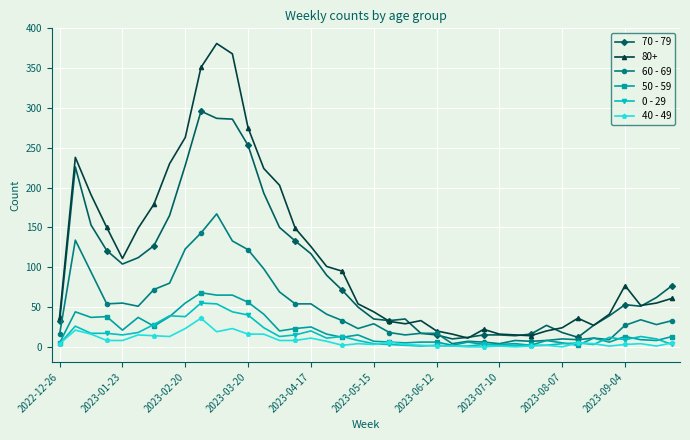

True or false: 60 - 69 has more than 0 interior local peaks.

True